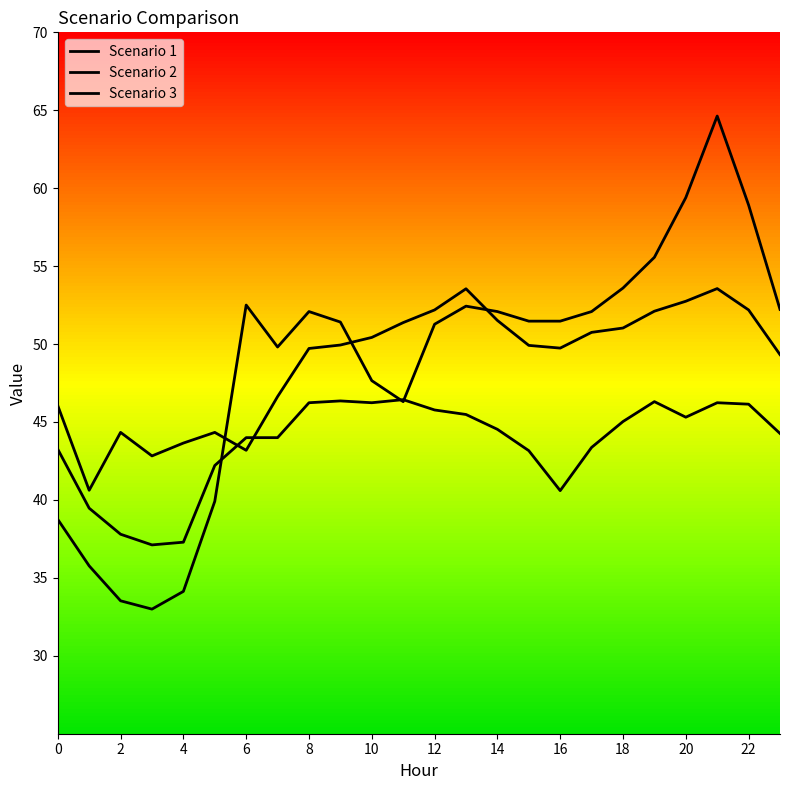

Which series has the largest total across all categories?

Scenario 2